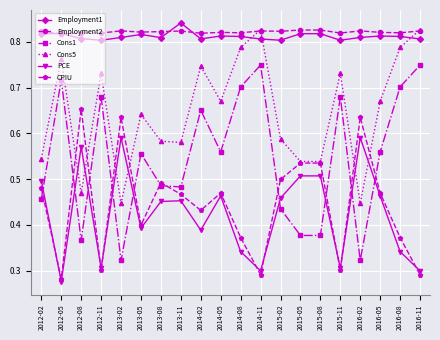

True or false: PCE and Employment1 intersect in this chart.

False